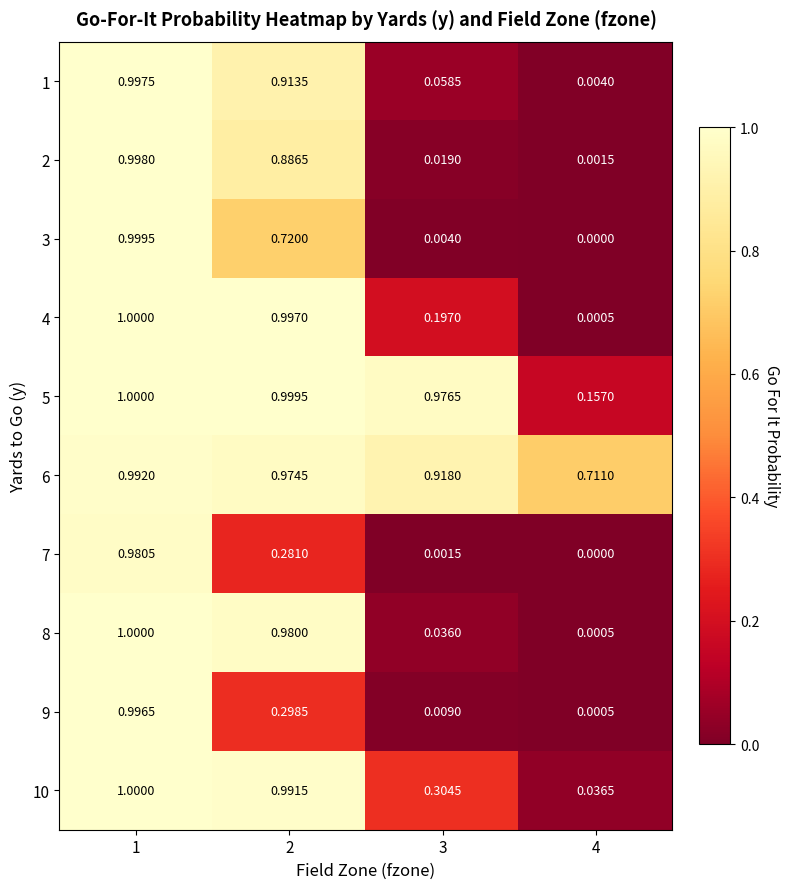

What is the total value across all series at 3?

2.5